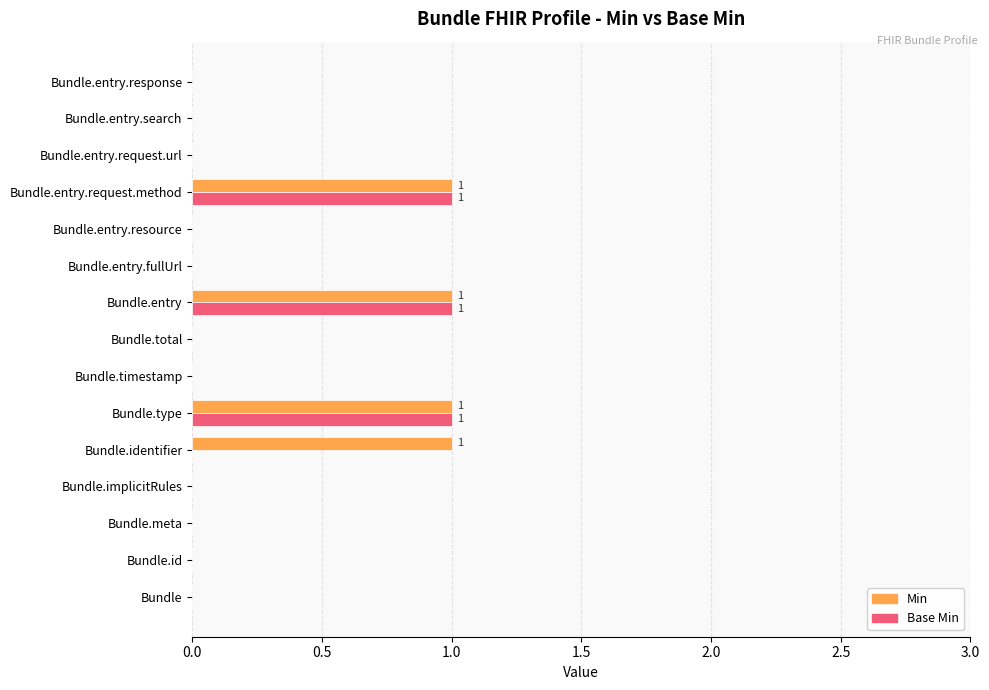

True or false: Min has a value of 0 at Bundle.type.

False